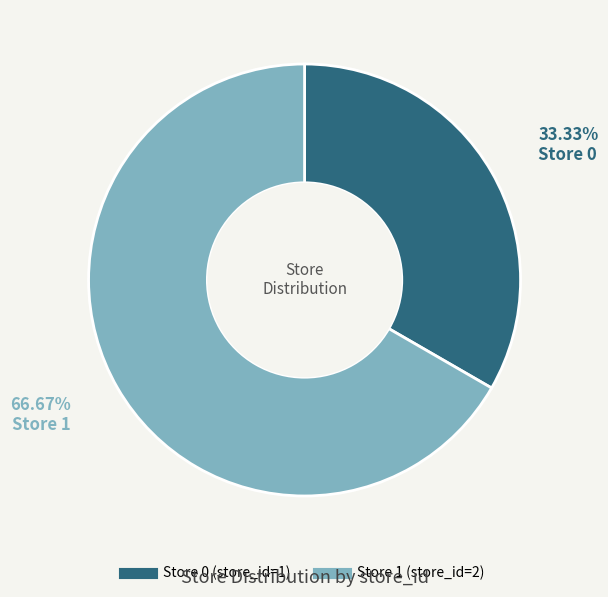

Is there a majority slice in this chart?

Yes